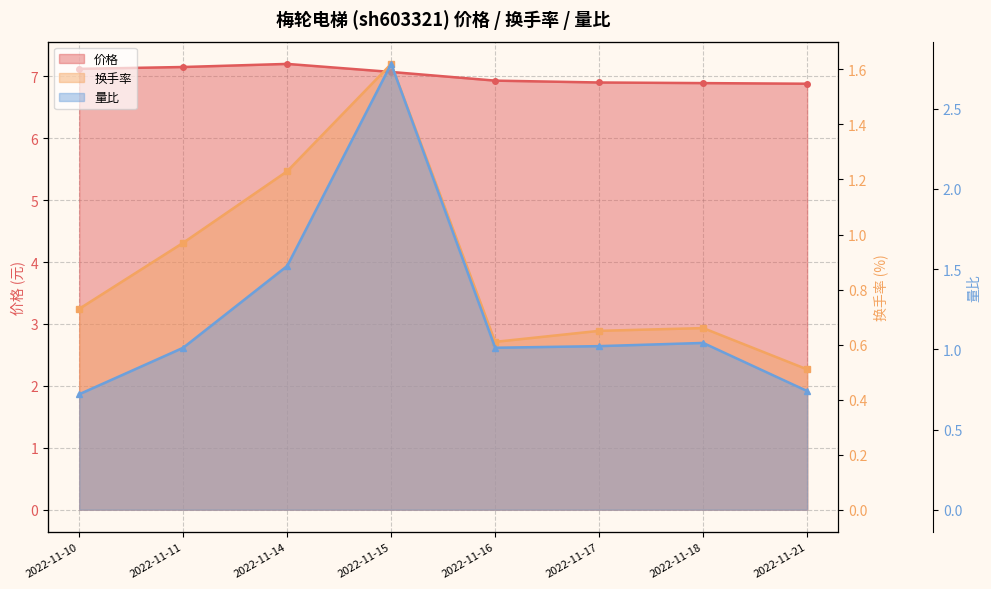

At how many categories does at least one series exceed 7?

4